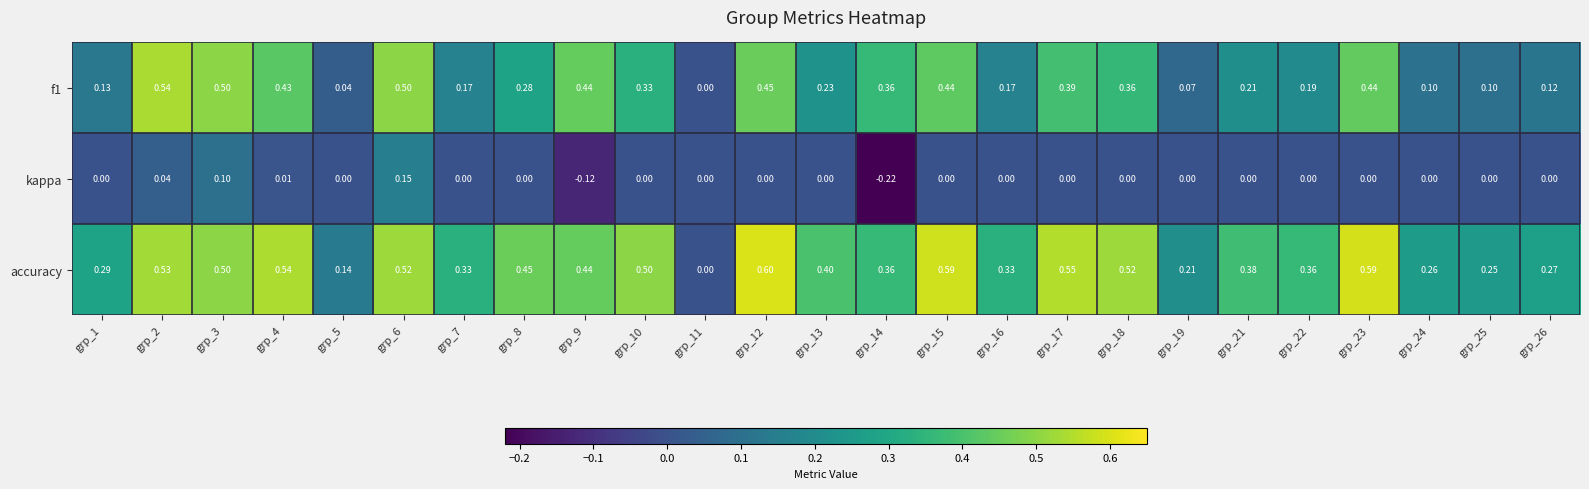

Is the value of f1 at grp_9 greater than the value of accuracy at grp_12?

No